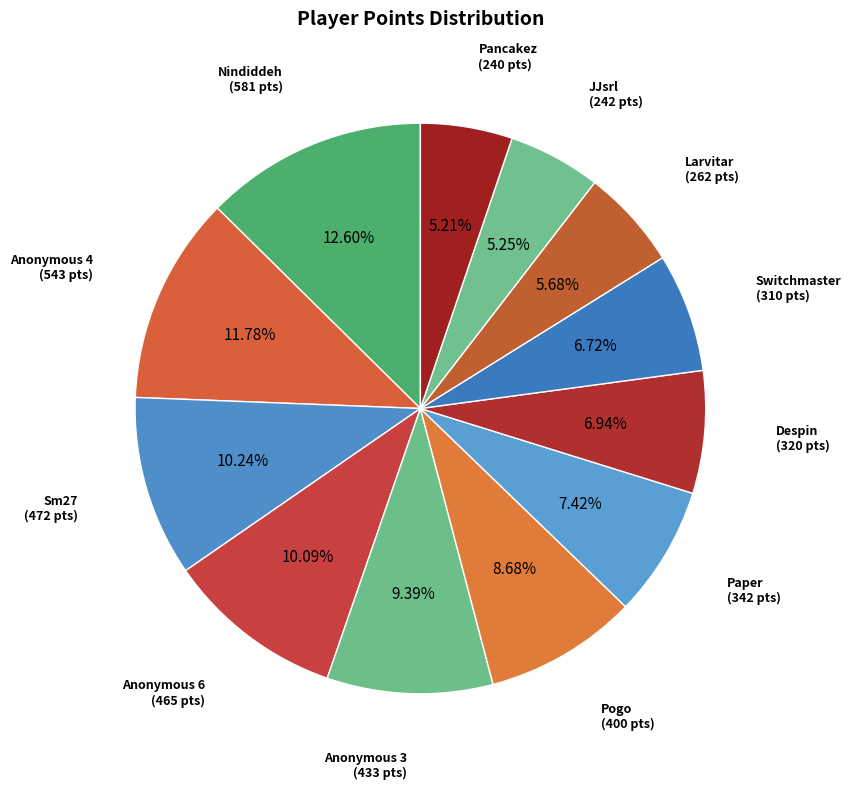

What percentage do Anonymous 3 and JJsrl together represent?

14.6%